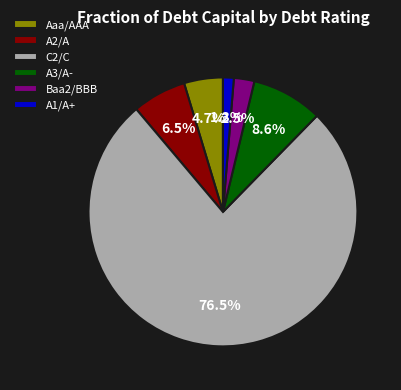

To the nearest percent, what is the difference between the largest and smallest slice percentages?

75%